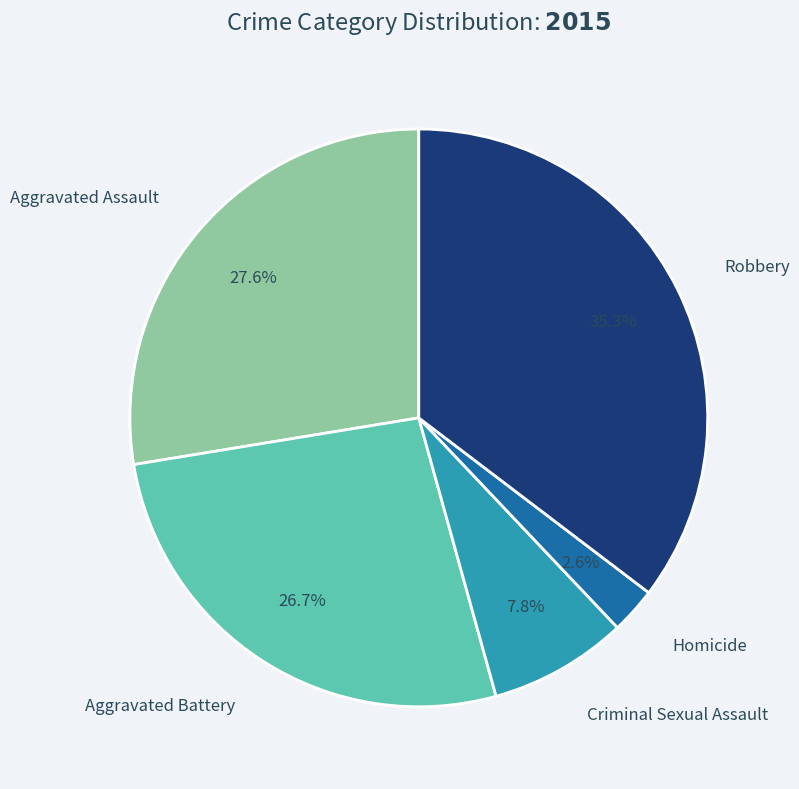

Does any single category account for the majority?

No